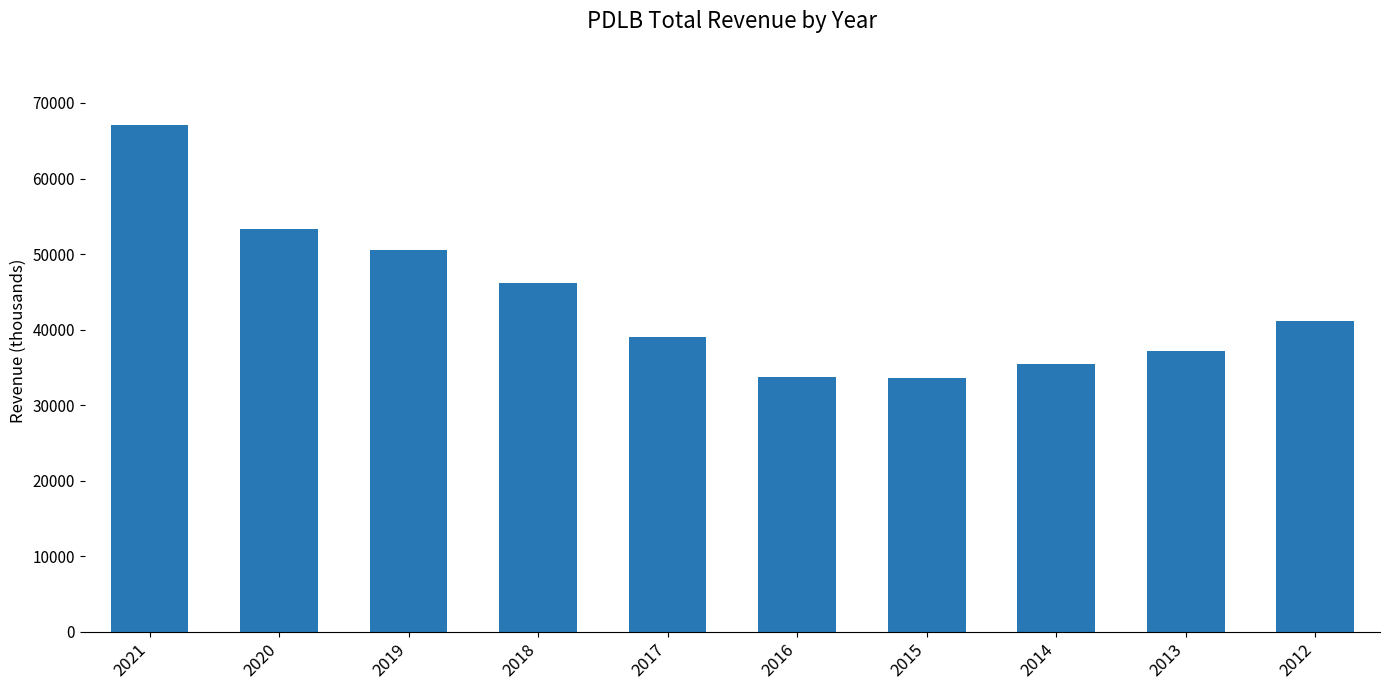

The chart shows a value of 20621 at 2013. True or false?

False